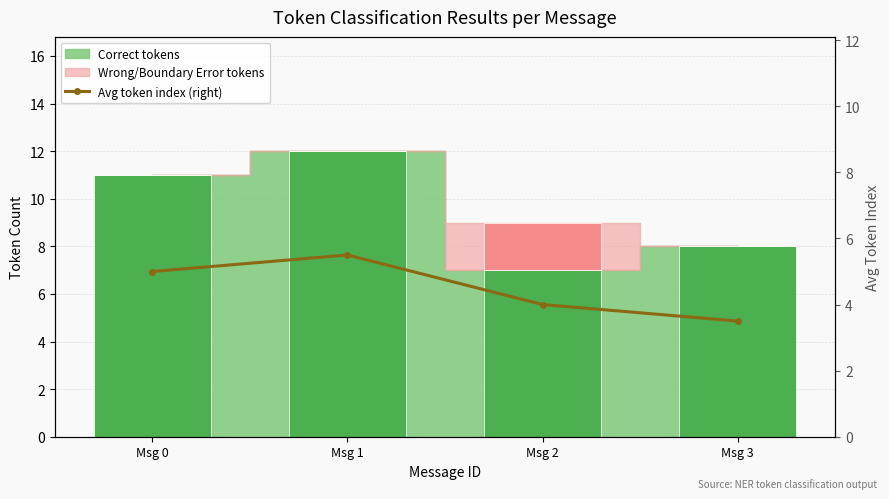

Reading left to right, what are all the values shown in this chart?

Msg 0=5.0	Msg 1=5.5	Msg 2=4.0	Msg 3=3.5